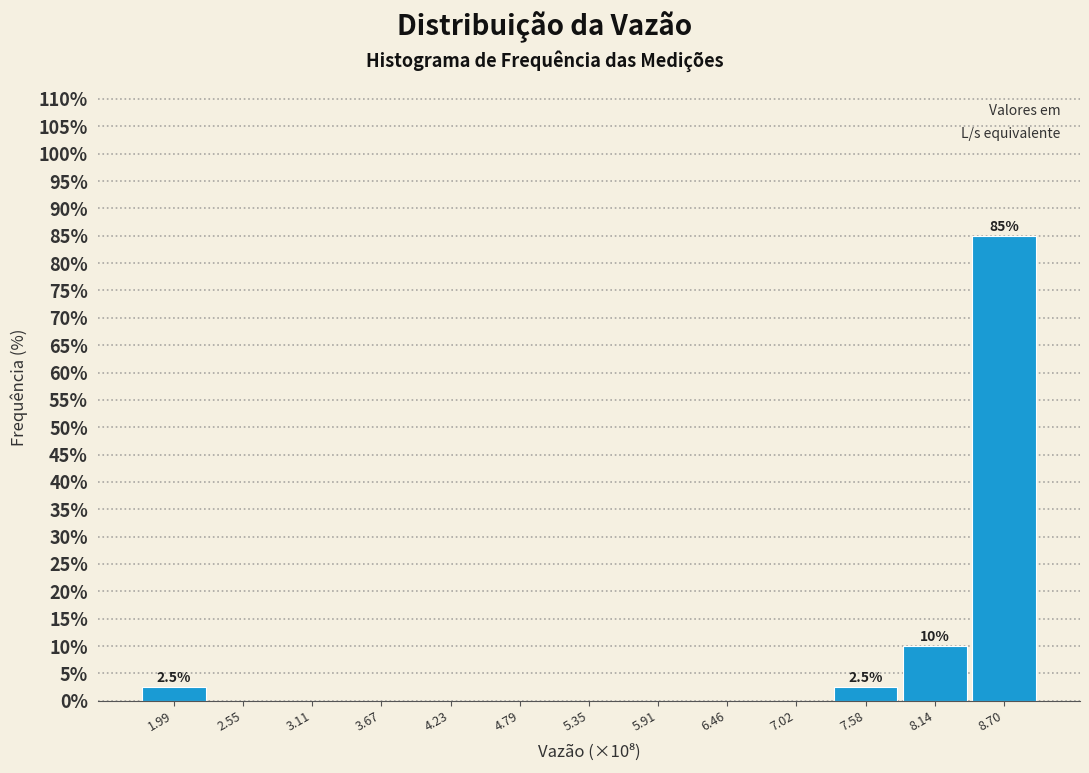

Reading left to right, extract all data points from this chart.

1.99=2.5	2.55=0.0	3.11=0.0	3.67=0.0	4.23=0.0	4.79=0.0	5.35=0.0	5.91=0.0	6.46=0.0	7.02=0.0	7.58=2.5	8.14=10.0	8.70=85.0